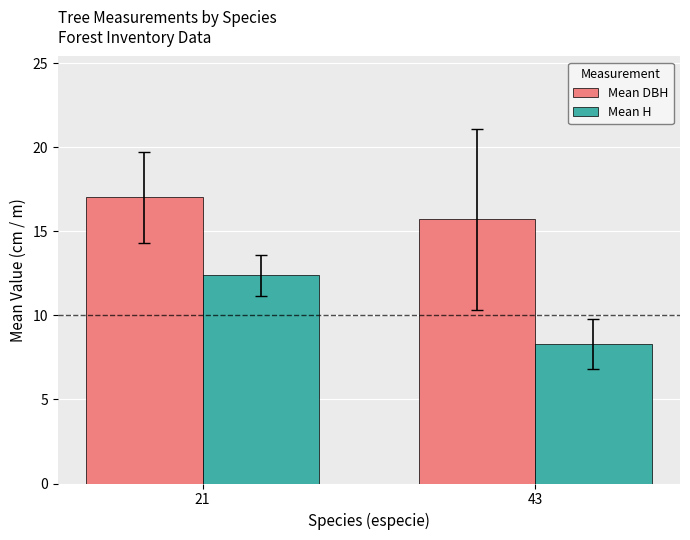

Reading right to left, list all the values displayed in this chart.

Mean DBH: 15.7	17.0
Mean H: 8.3	12.4